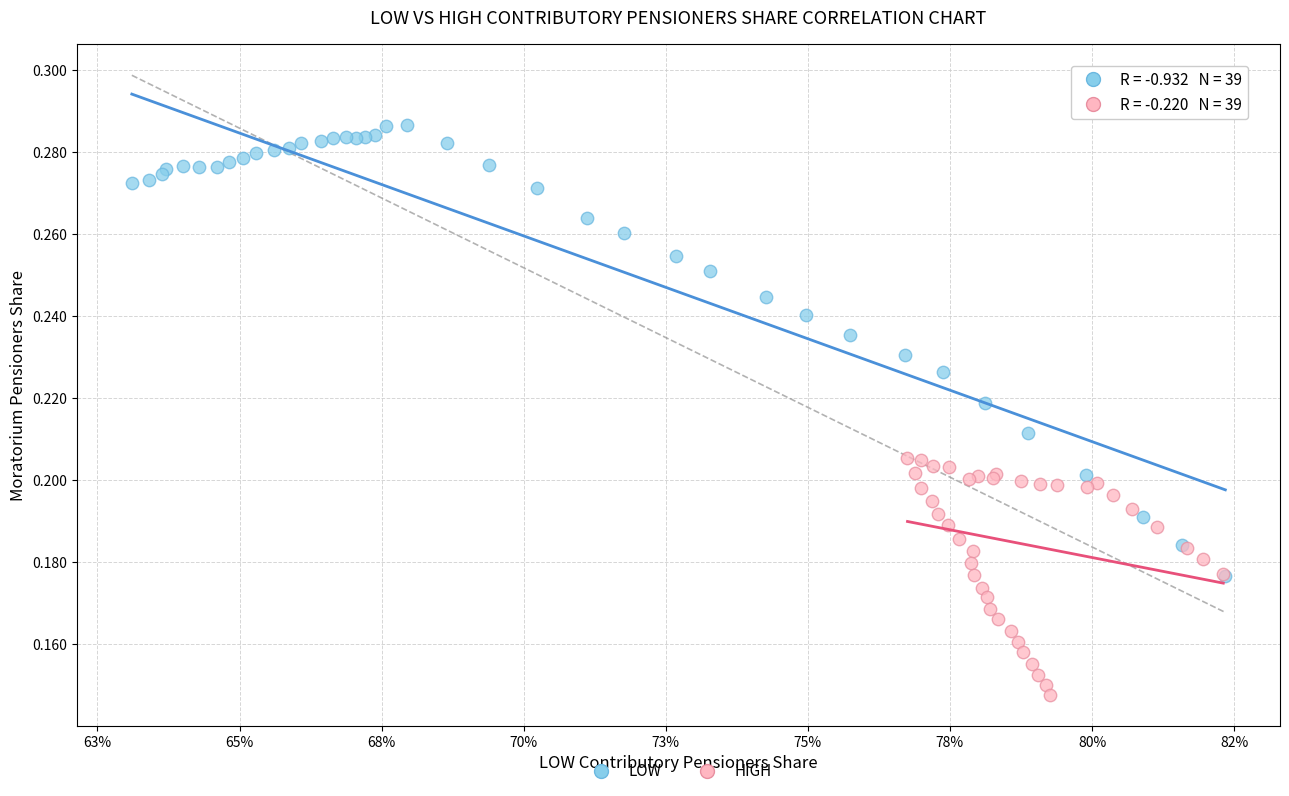

Which series reaches the minimum Y coordinate?

HIGH